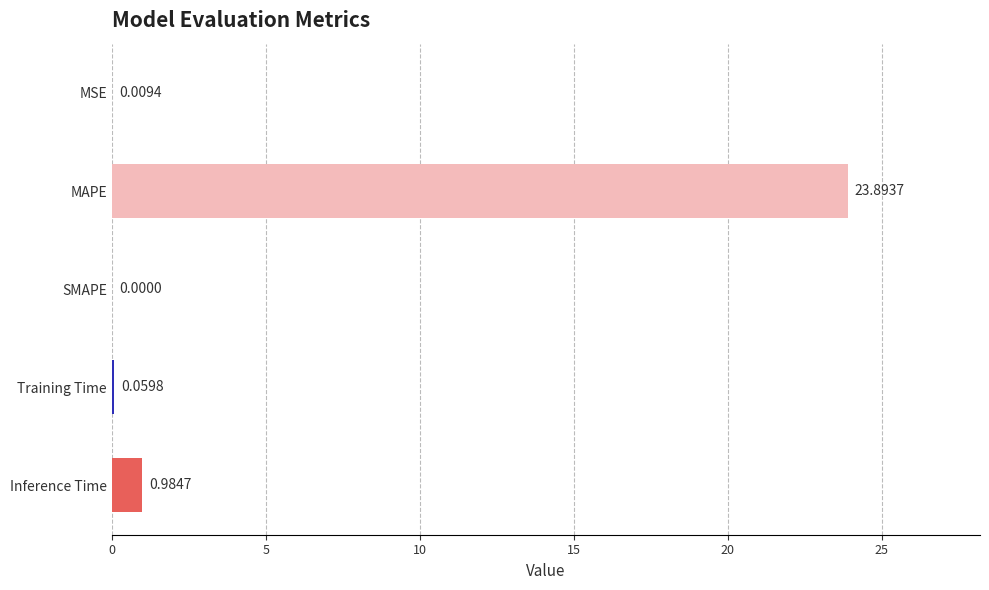

Which label corresponds to the largest value in the chart?

MAPE